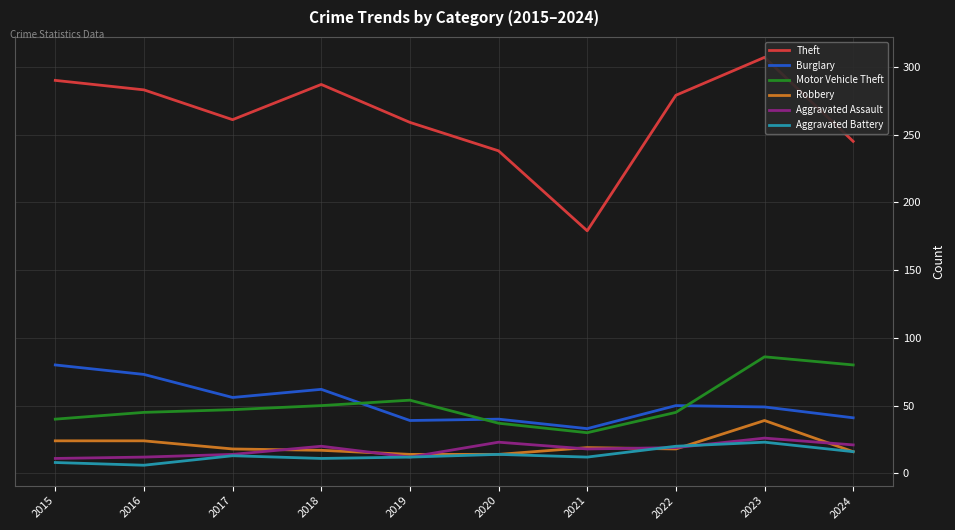

What are all the series names shown in the legend?

Theft, Burglary, Motor Vehicle Theft, Robbery, Aggravated Assault, Aggravated Battery